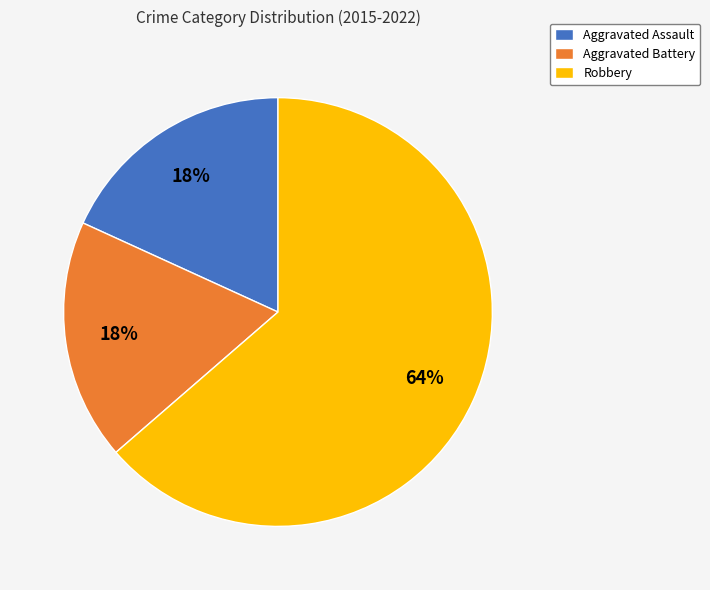

Which slice is the largest?

Robbery